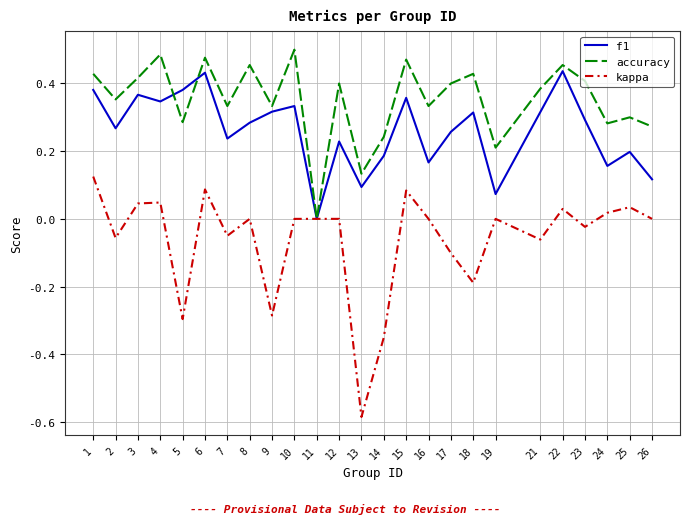

Which series has the largest total across all categories?

accuracy